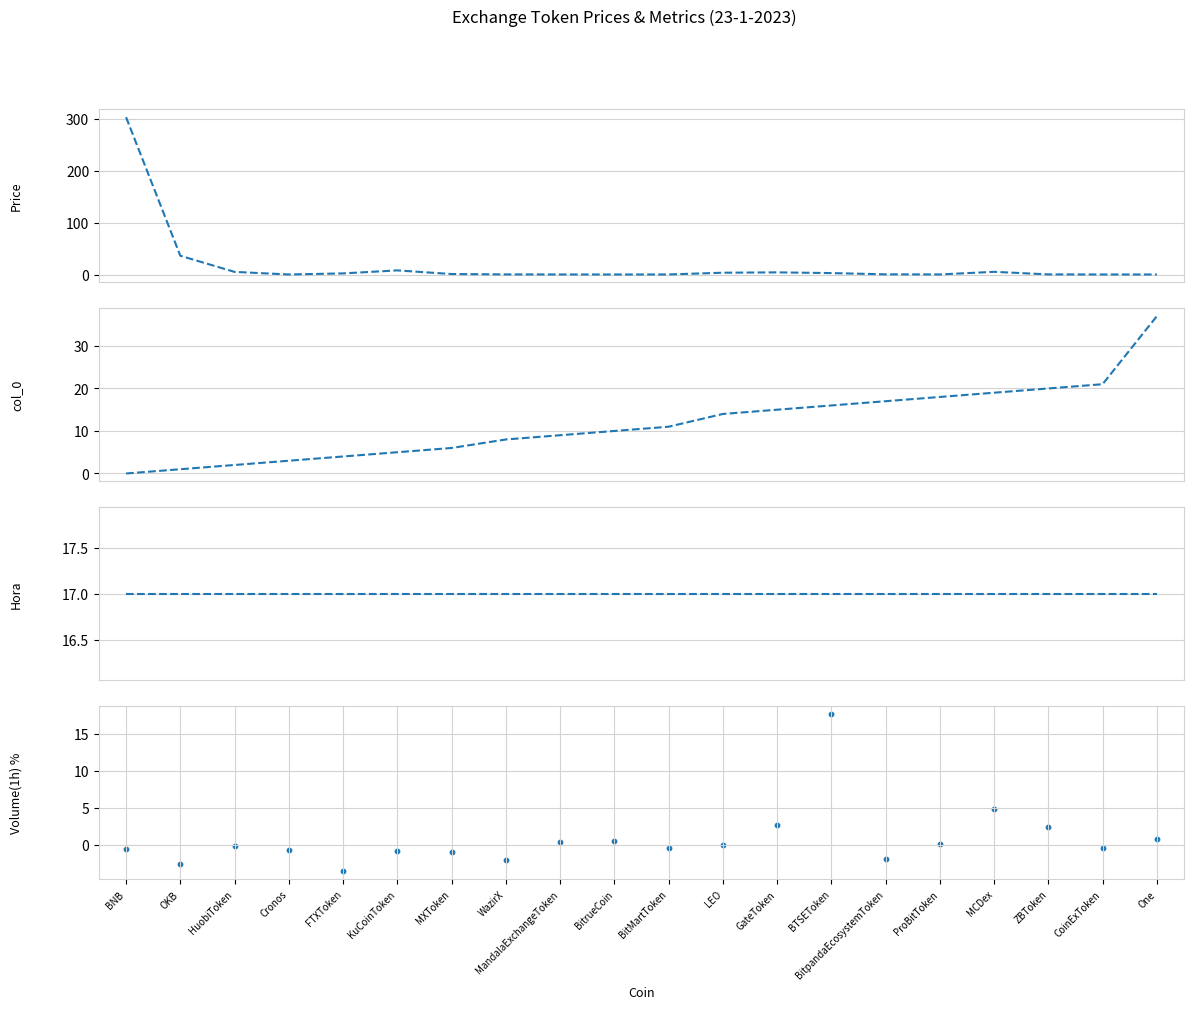

What are all the series names shown in the legend?

Price, col_0, Hora, Volume(1h) %